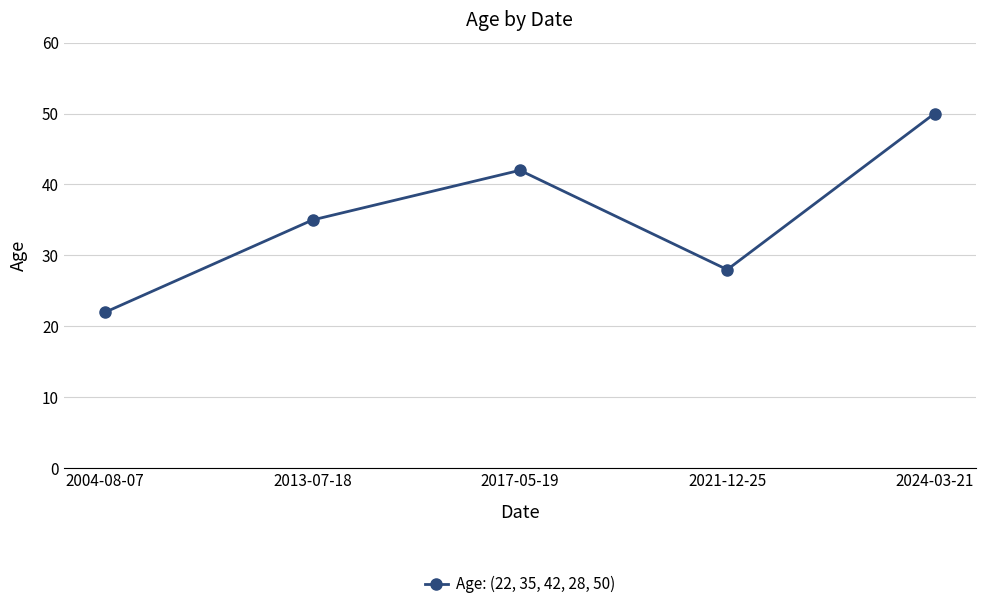

What position from the left is 2021-12-25?

4